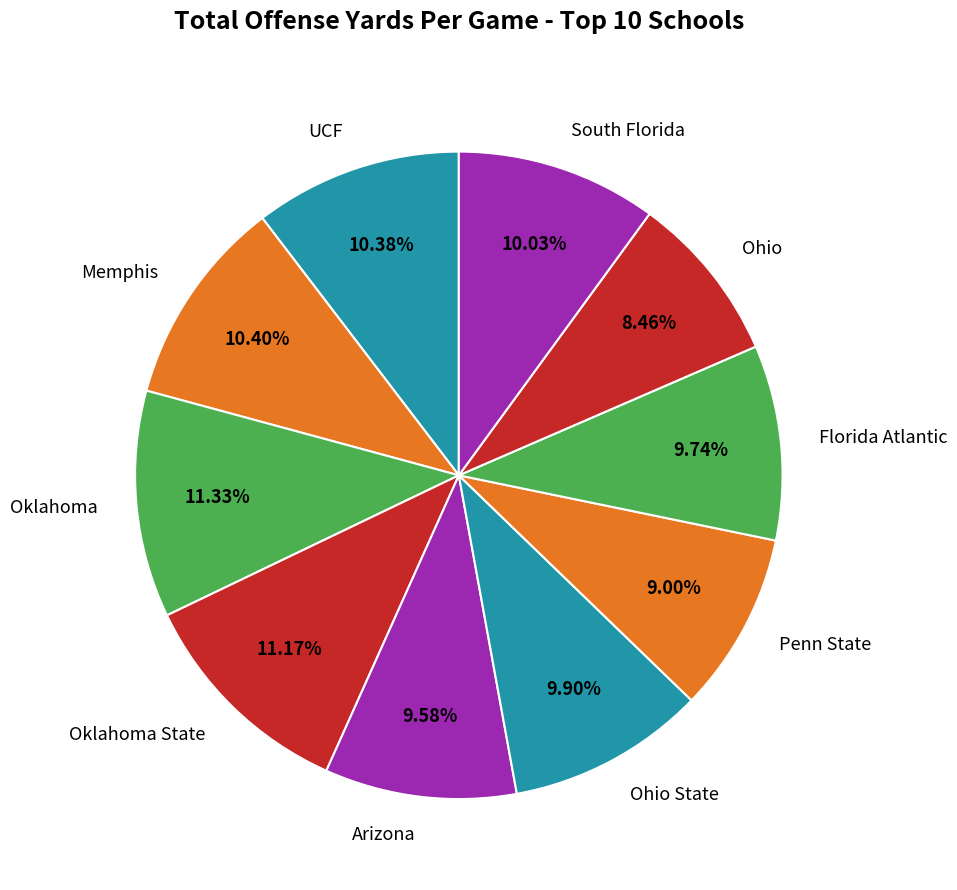

Combined, do Ohio and UCF account for over 50%?

No